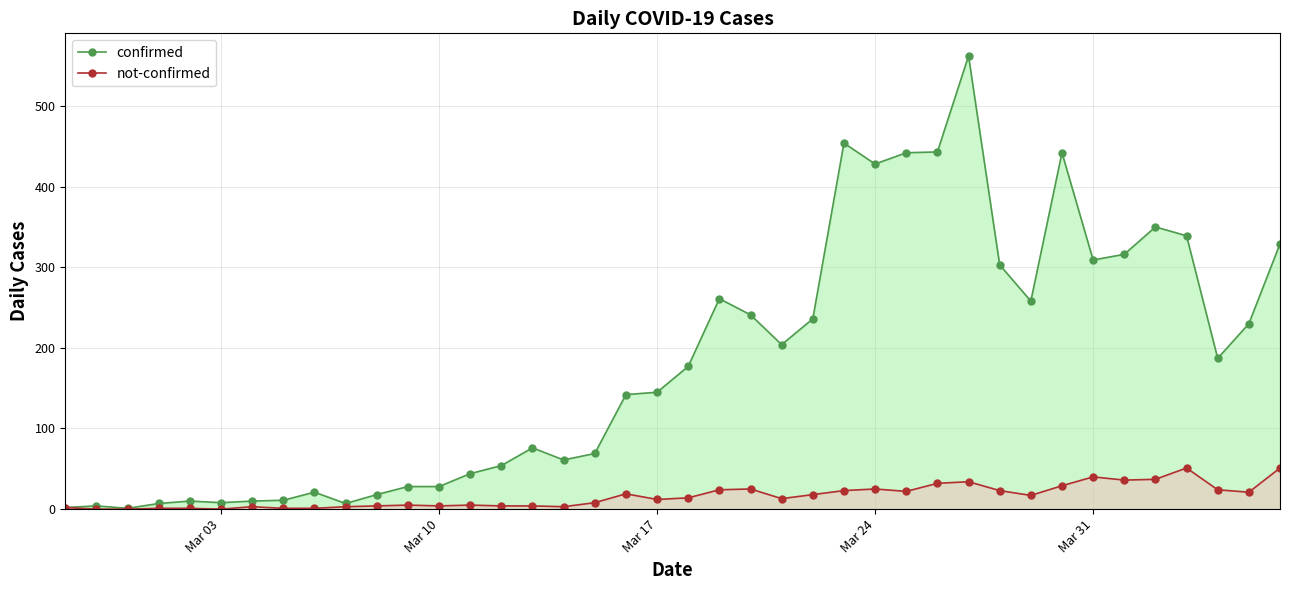

True or false: not-confirmed has a value of 12 at Mar 17.

True